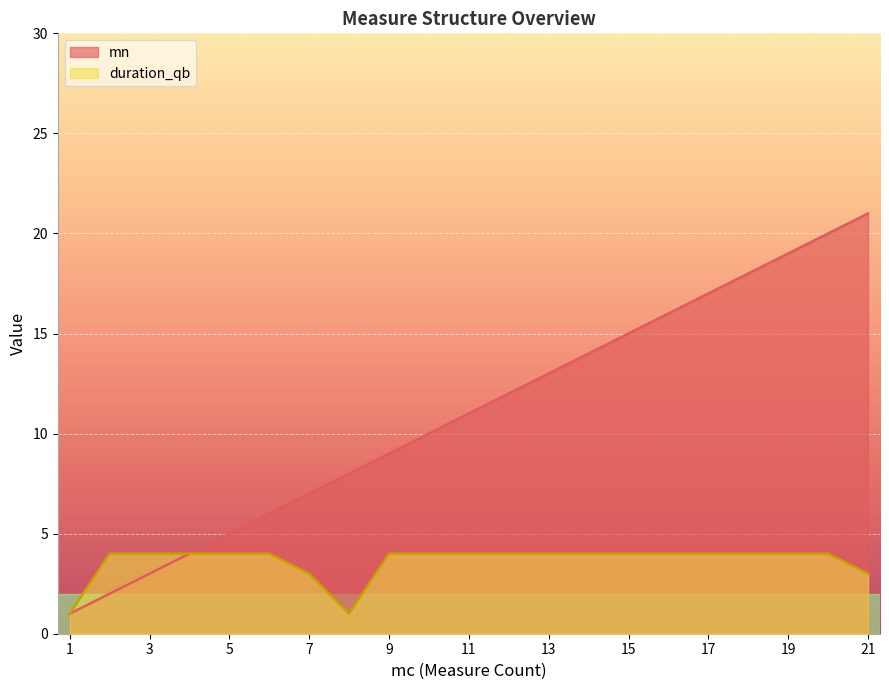

Is the value of duration_qb at 9 greater than the value of mn at 11?

No